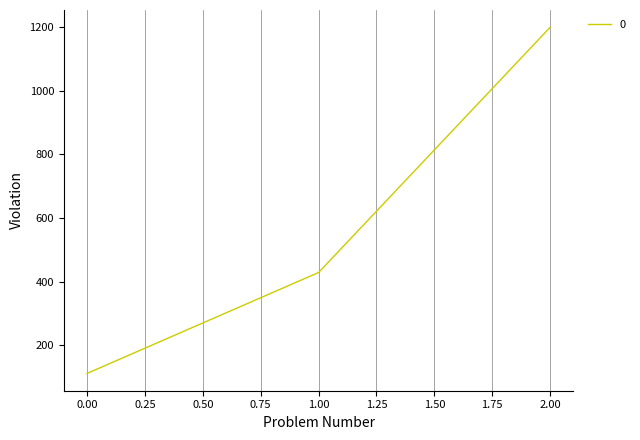

What is the sum of all values?

1739.7